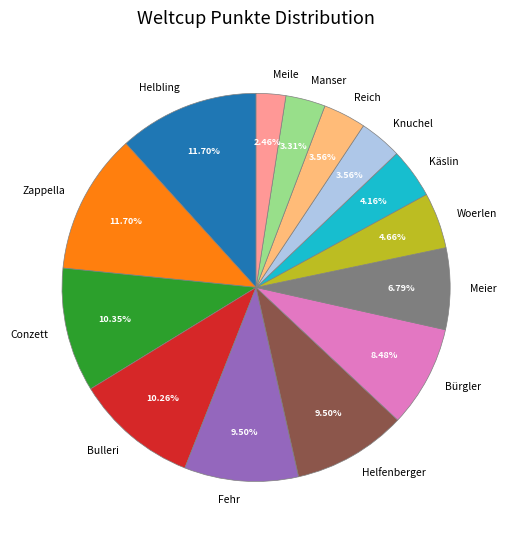

What percentage is the Zappella slice, to the nearest percent?

12%